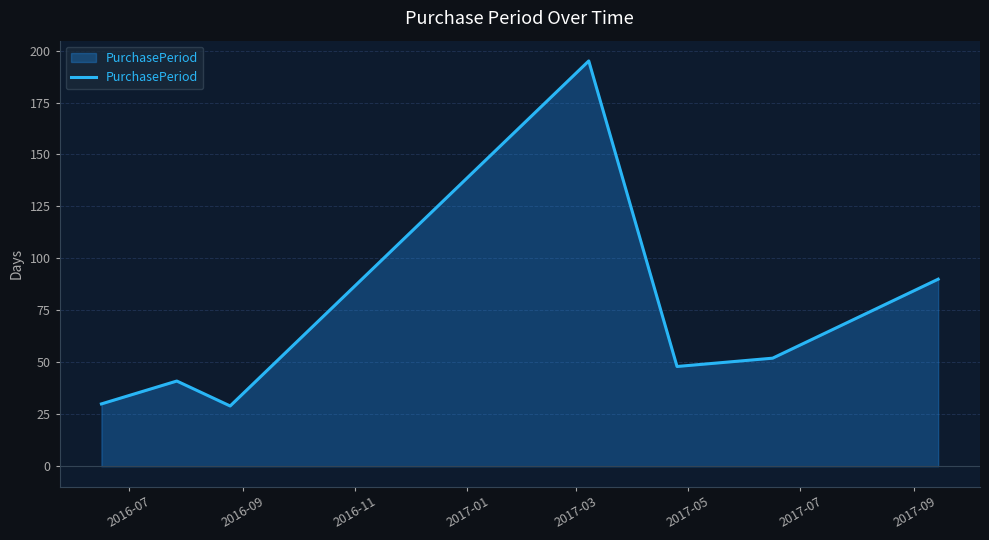

How many interior local valleys (lower than both neighbors) does the data have?

2